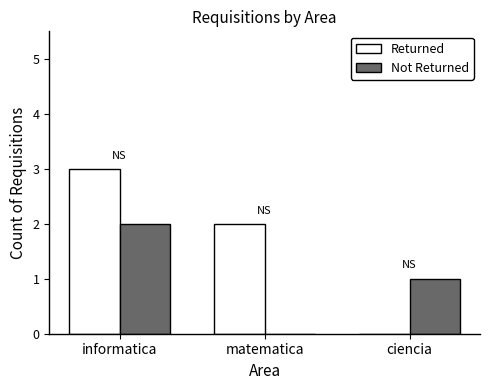

Reading left to right, list all the values displayed in this chart.

Returned: informatica=3	matematica=2	ciencia=0
Not Returned: informatica=2	matematica=0	ciencia=1